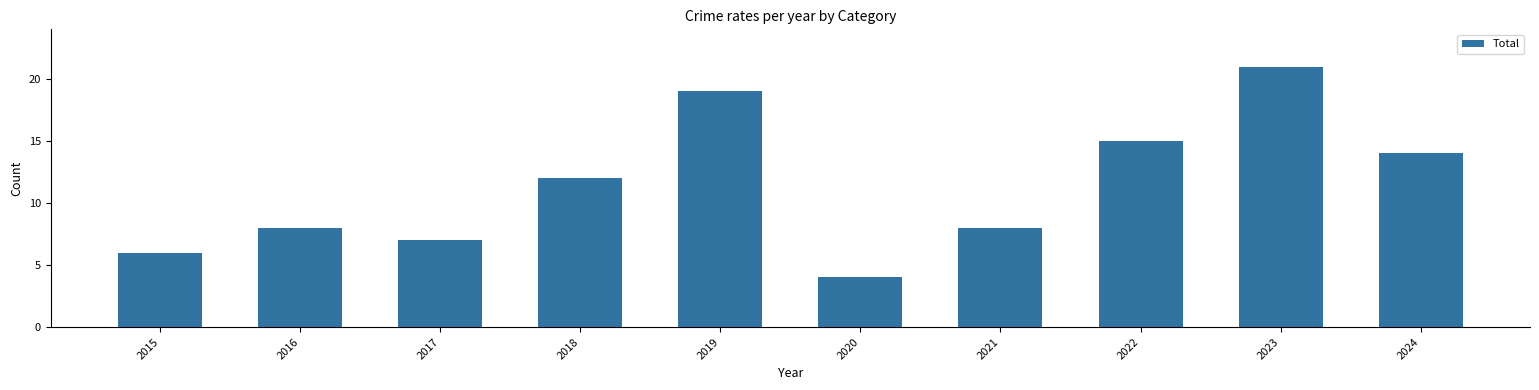

What is the sum of all values?

114